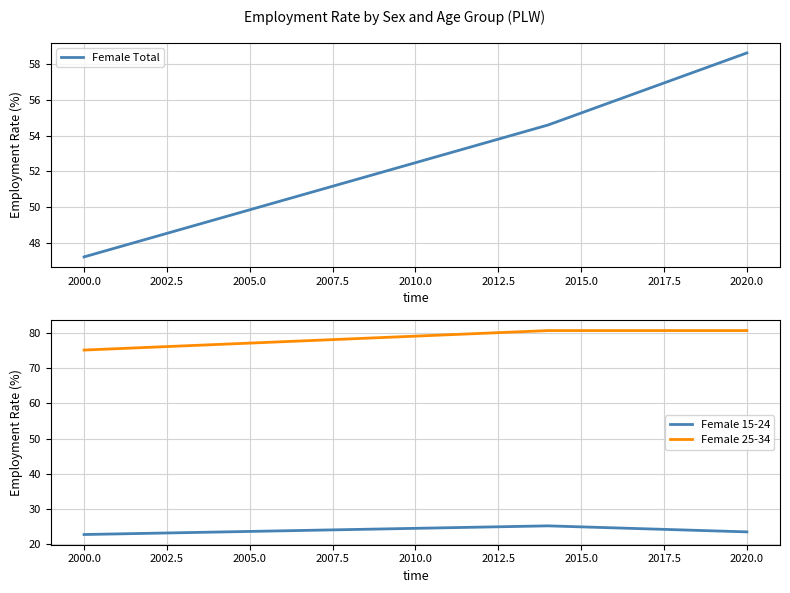

What is the greatest value displayed?

80.7